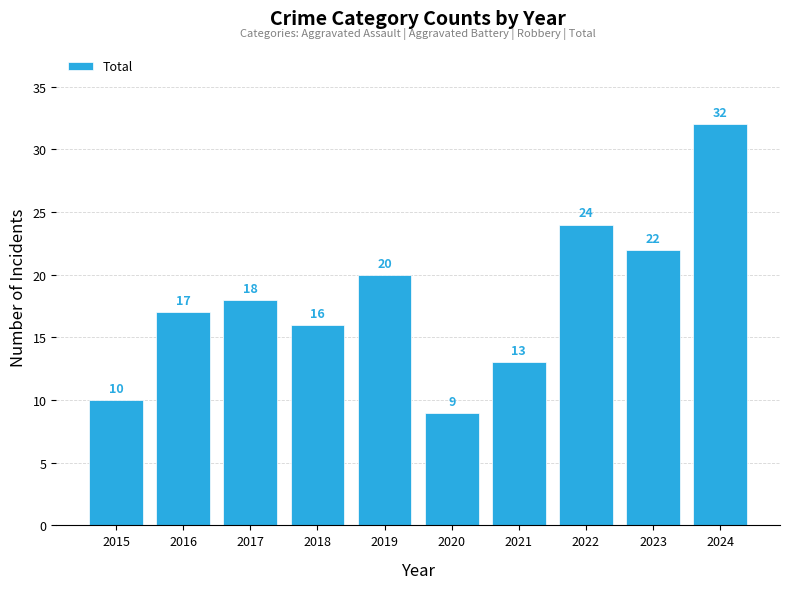

Rank the categories by value from lowest to highest.

2020, 2015, 2021, 2018, 2016, 2017, 2019, 2023, 2022, 2024